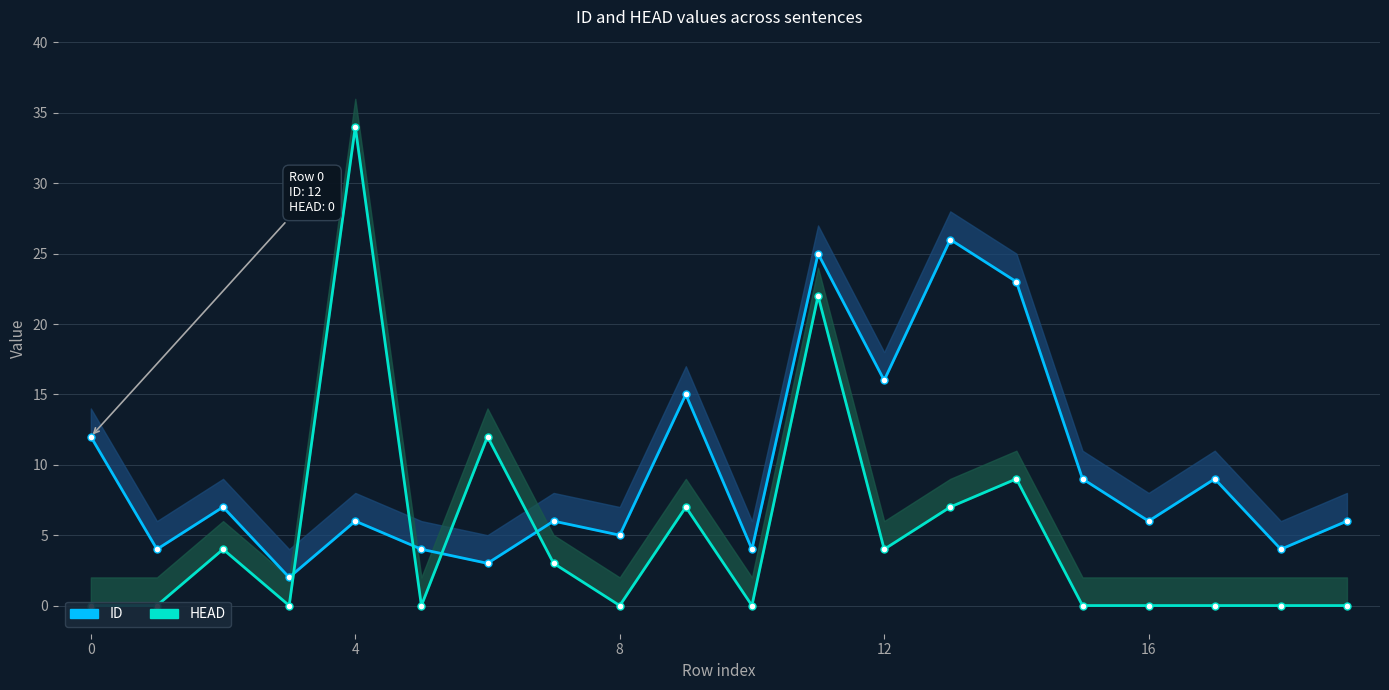

Is it true that HEAD equals -14 at 19?

False